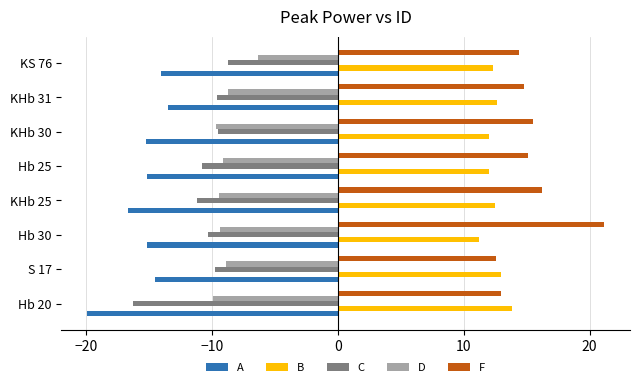

What is the approximate value of D at Hb 30?

-9.3